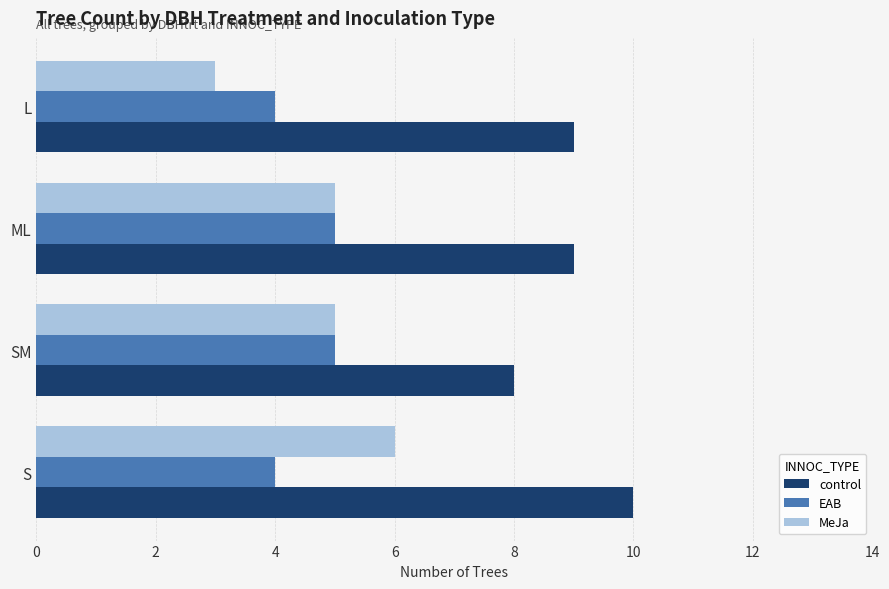

What is the average value of the MeJa series?

5